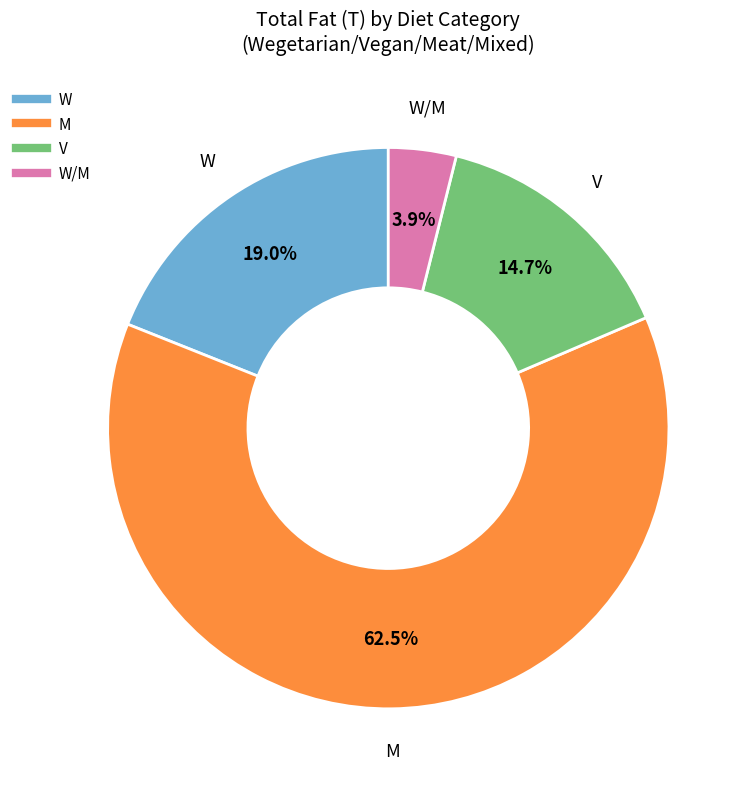

Is there any slice that represents more than half of the pie?

Yes